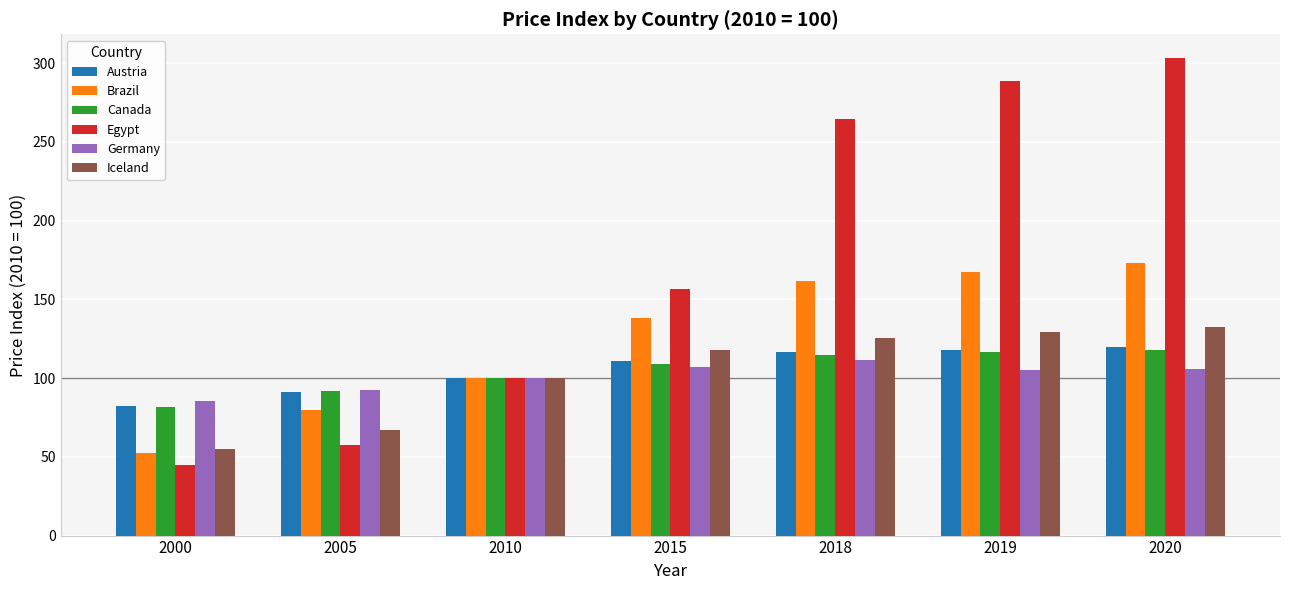

What is the maximum value for Iceland?

132.7